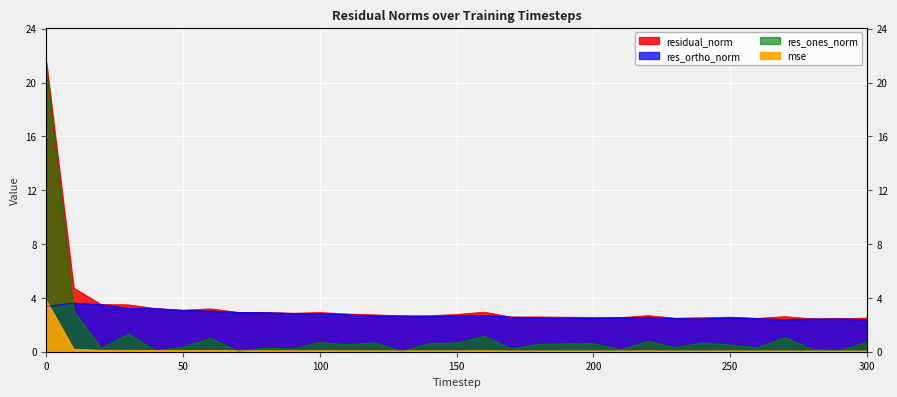

True or false: mse has a value of 0.1 at 140.

False